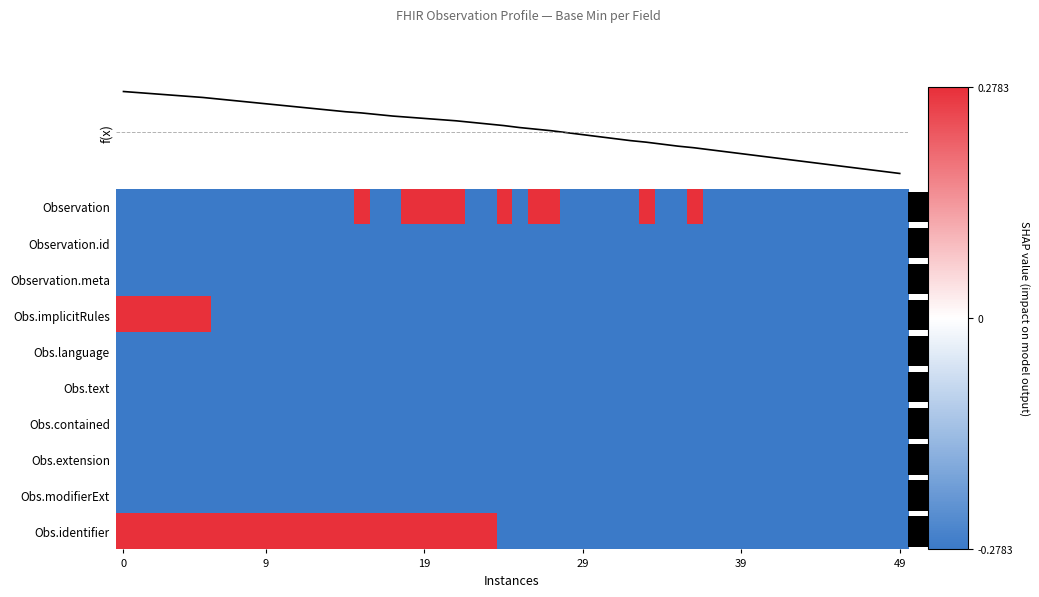

The value of Observation at Observation.meta is 0. True or false?

True